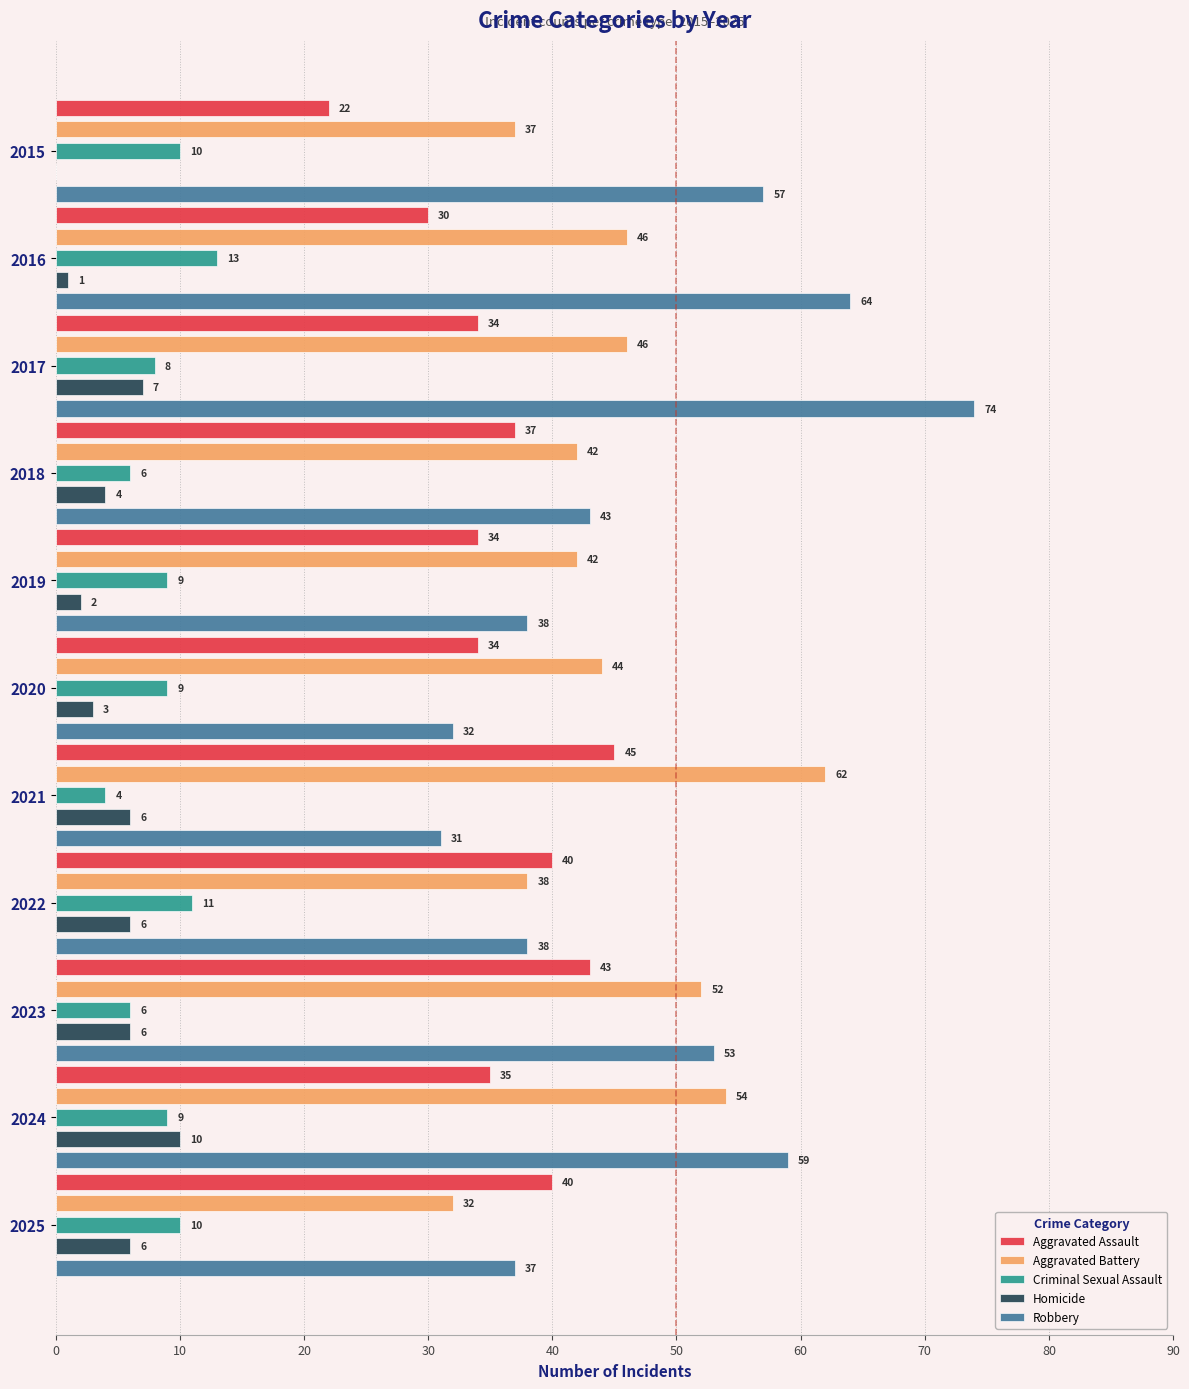

True or false: Robbery has a value of 51 at 2020.

False